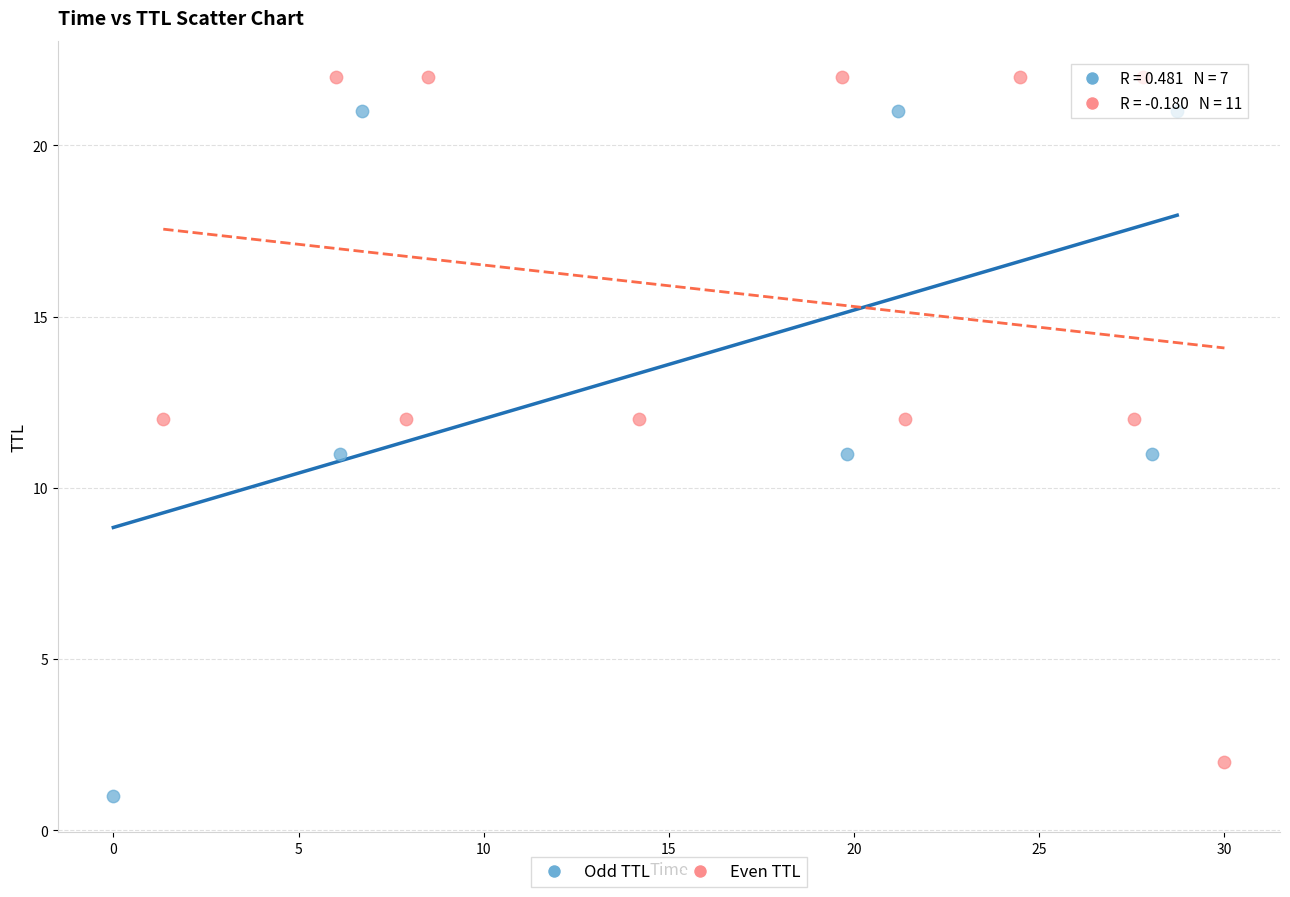

Which series reaches the maximum Y coordinate?

Even TTL